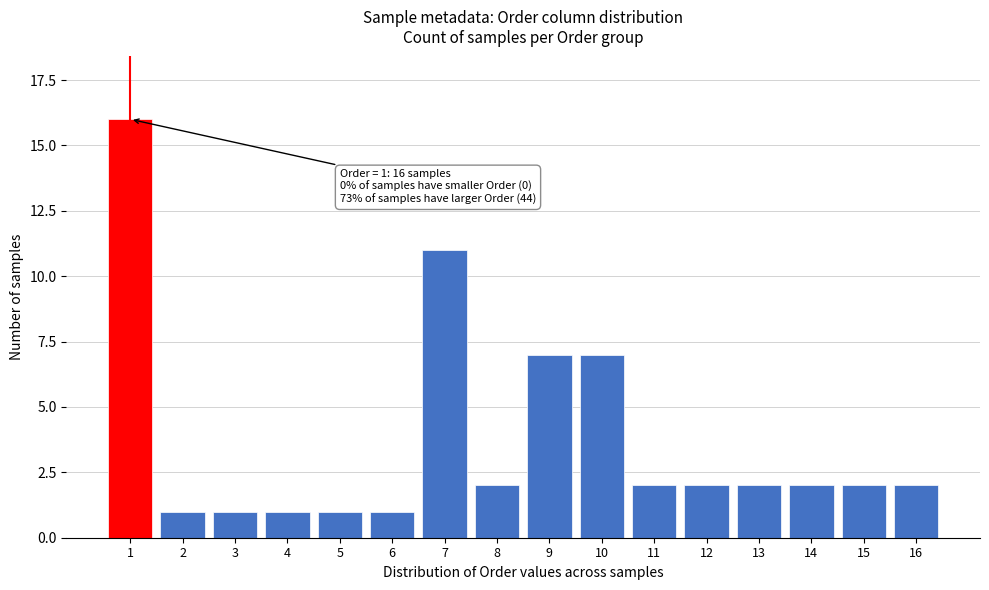

Reading right to left, transcribe all the data shown in this chart.

16=2	15=2	14=2	13=2	12=2	11=2	10=7	9=7	8=2	7=11	6=1	5=1	4=1	3=1	2=1	1=16